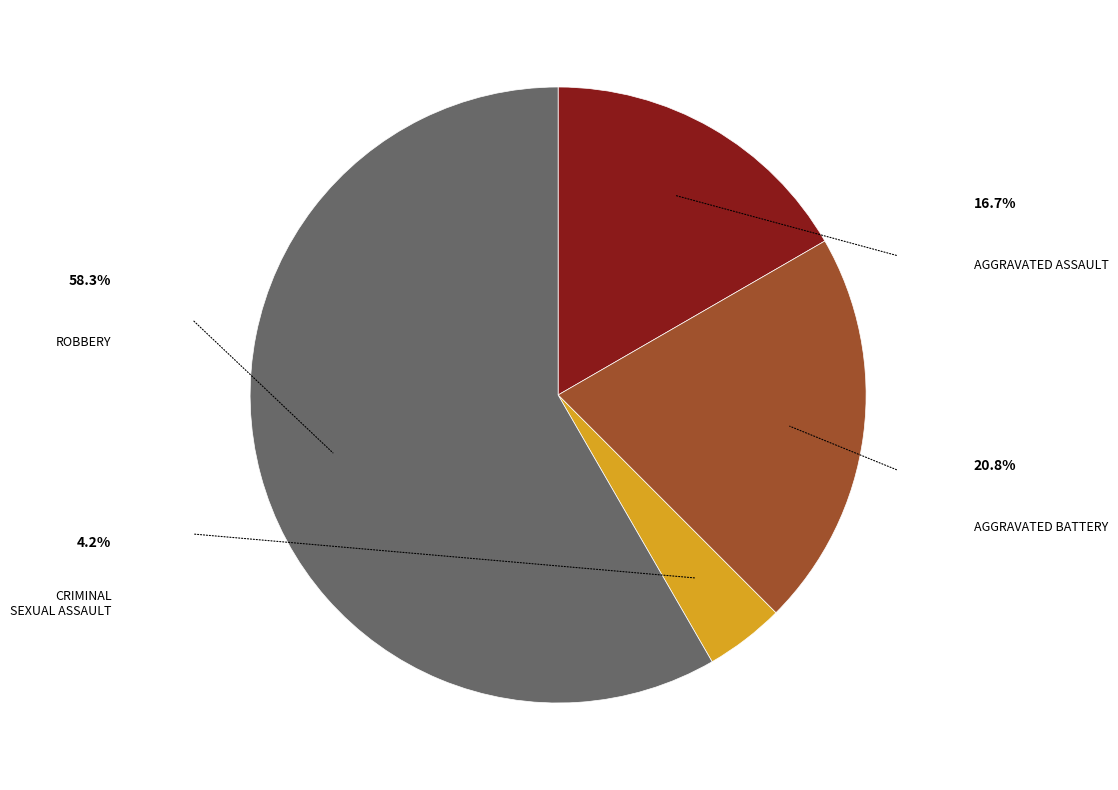

Is there any slice that represents more than half of the pie?

Yes